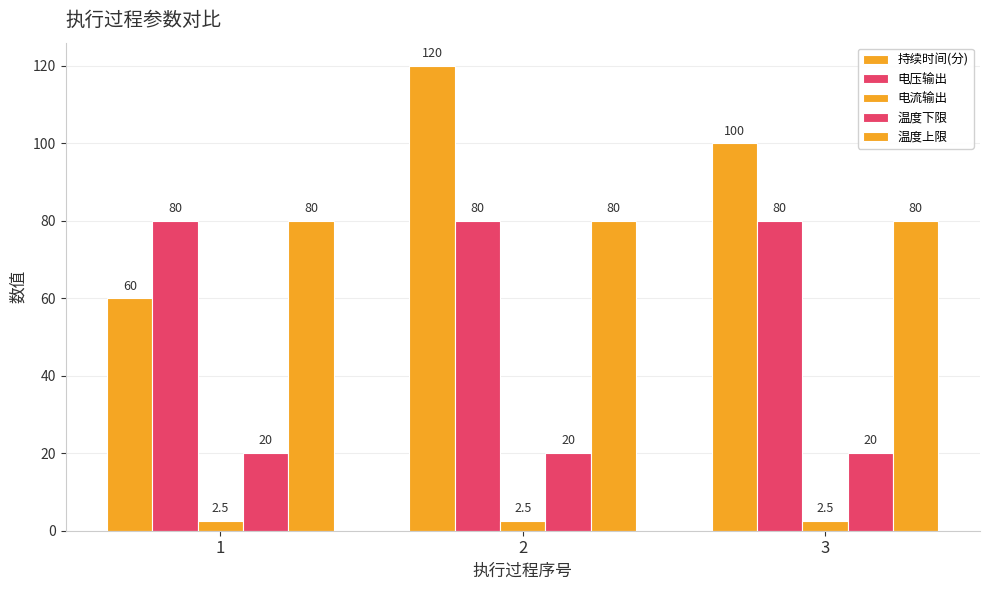

What is the approximate value of 电压输出 at 2?

80.0